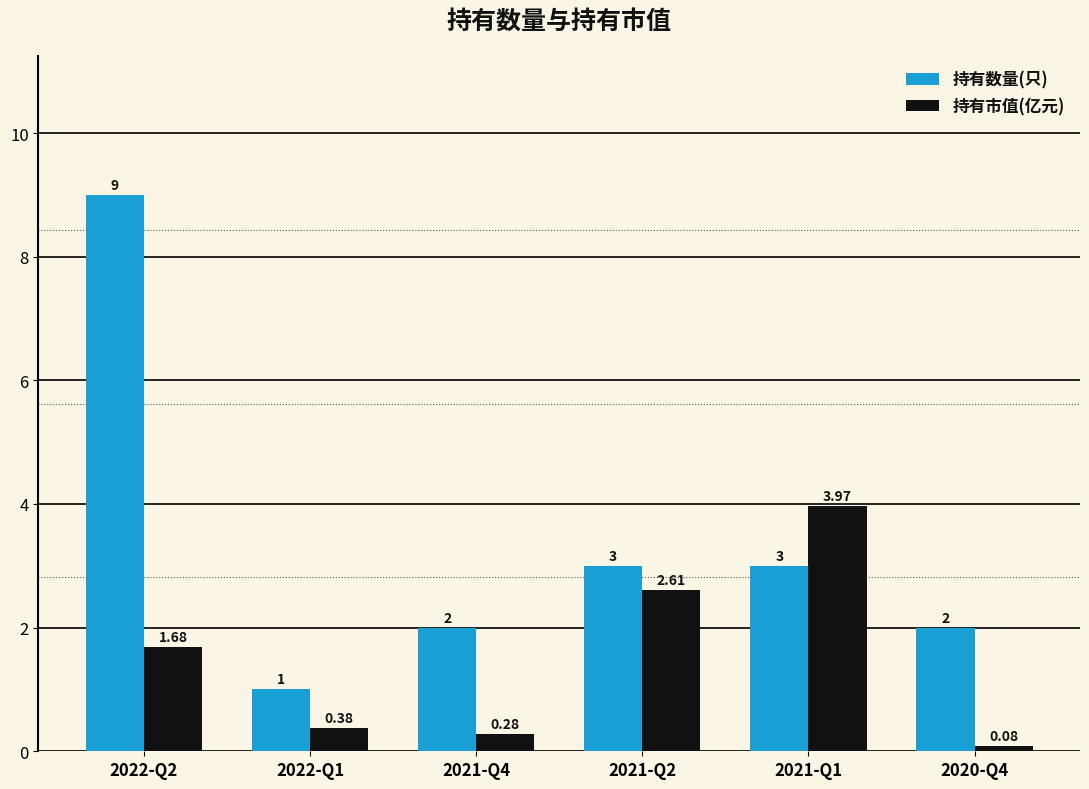

Which series has the largest range (max minus min)?

持有数量(只)